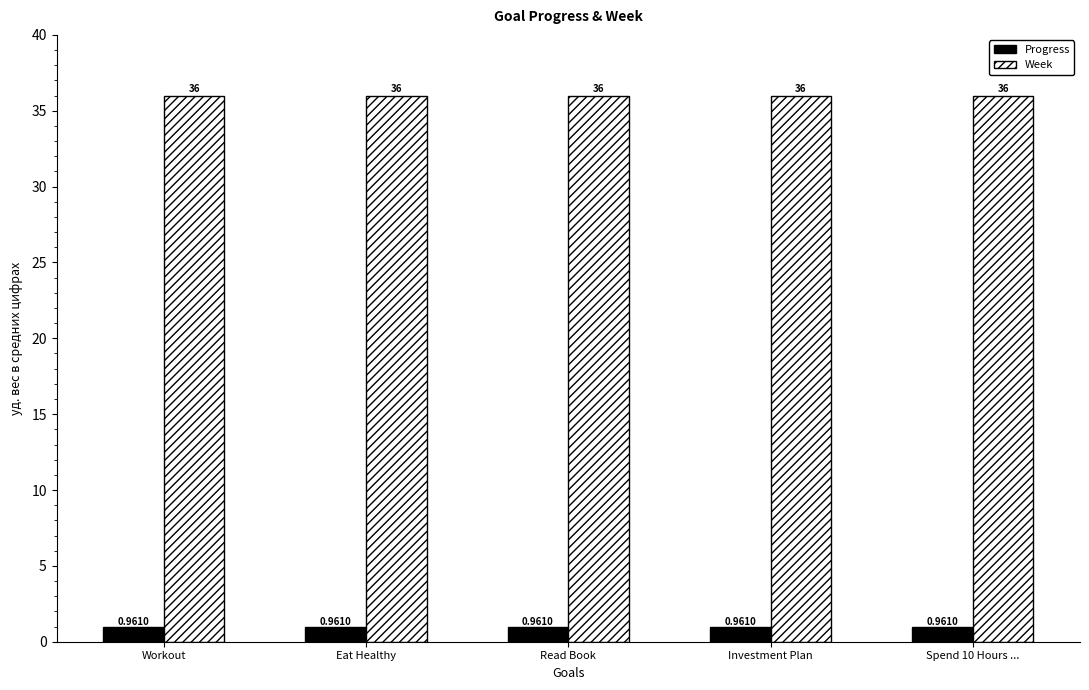

What is the sum of the Week values at Investment Plan and Read Book?

72.0